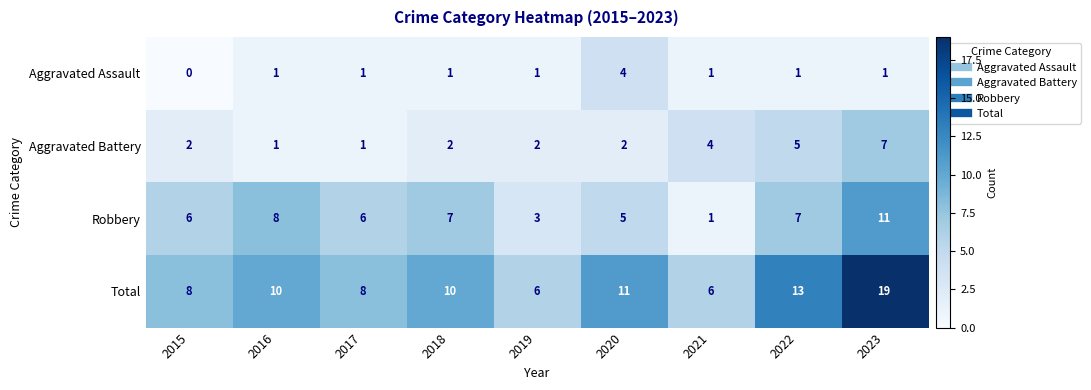

Is it true that Aggravated Assault equals 1 at 2019?

True